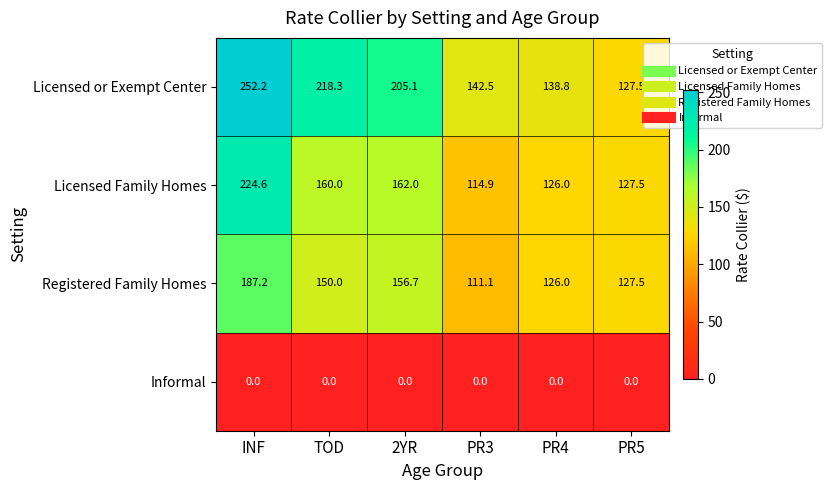

Which series has the widest spread of values?

Licensed or Exempt Center